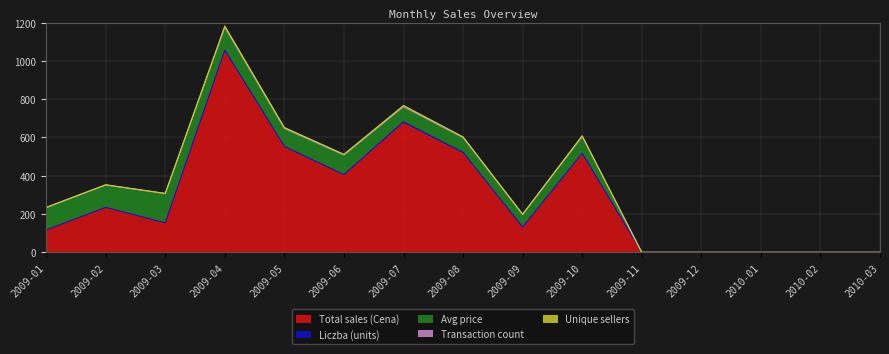

Is the value of Total sales (Cena) at 2009-10 greater than the value of Transaction count at 2009-12?

Yes